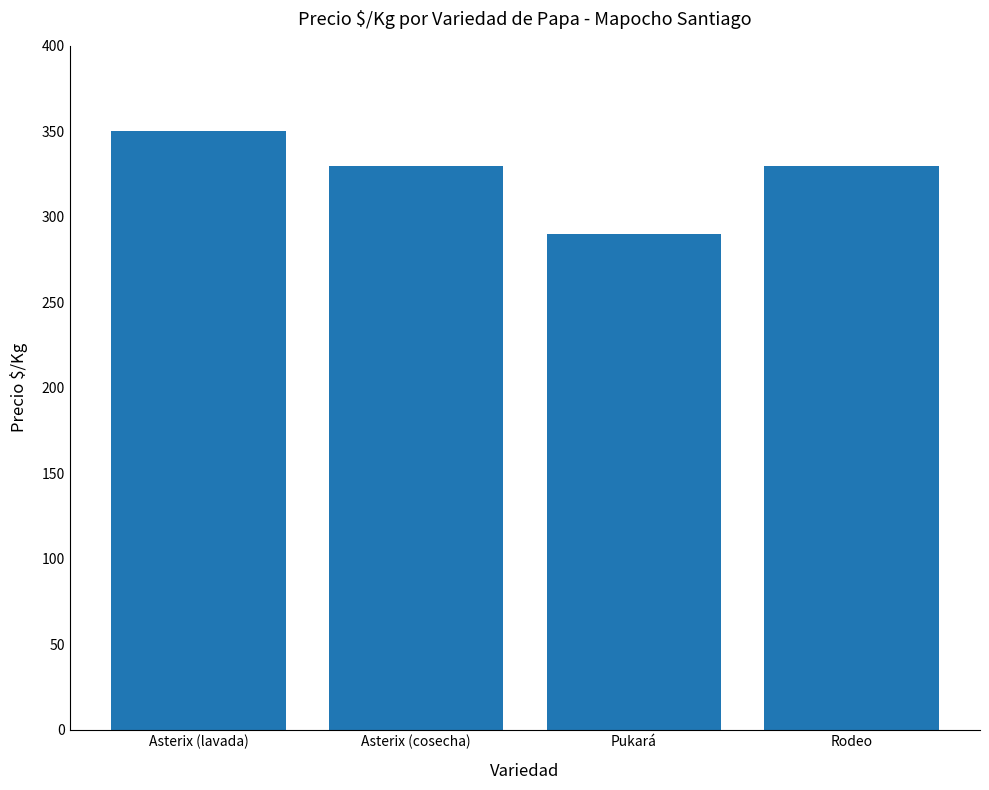

Reading left to right, what are all the values shown in this chart?

Asterix (lavada)=350	Asterix (cosecha)=330	Pukará=290	Rodeo=330